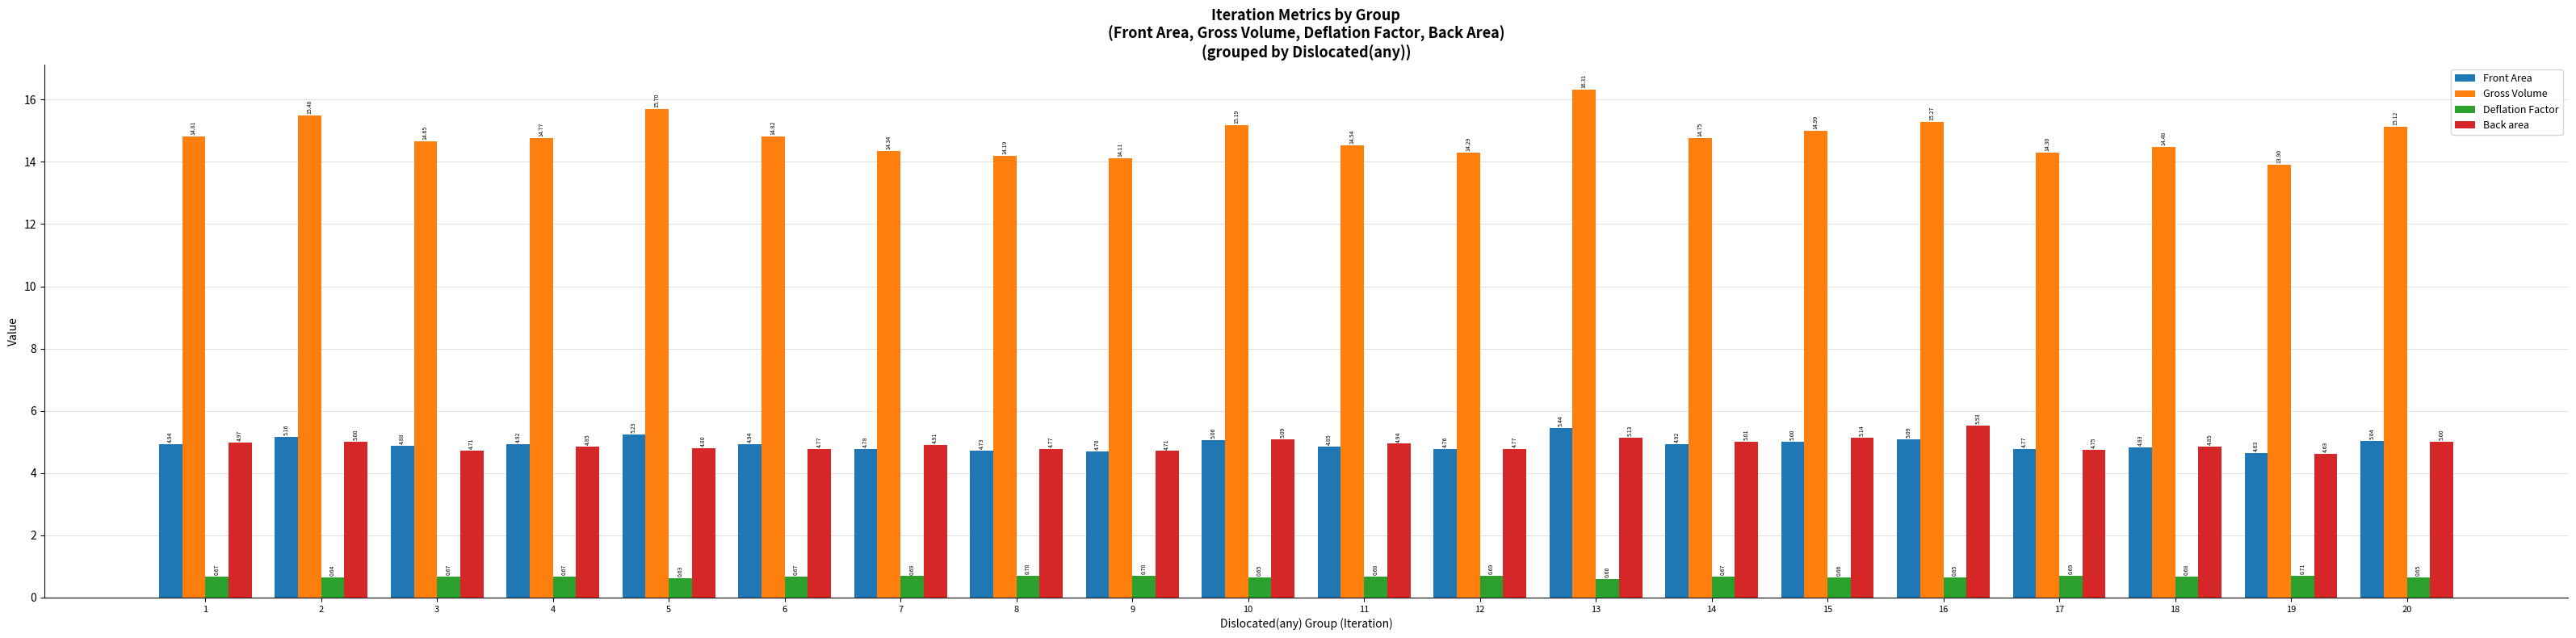

Which series has the largest range (max minus min)?

Gross Volume